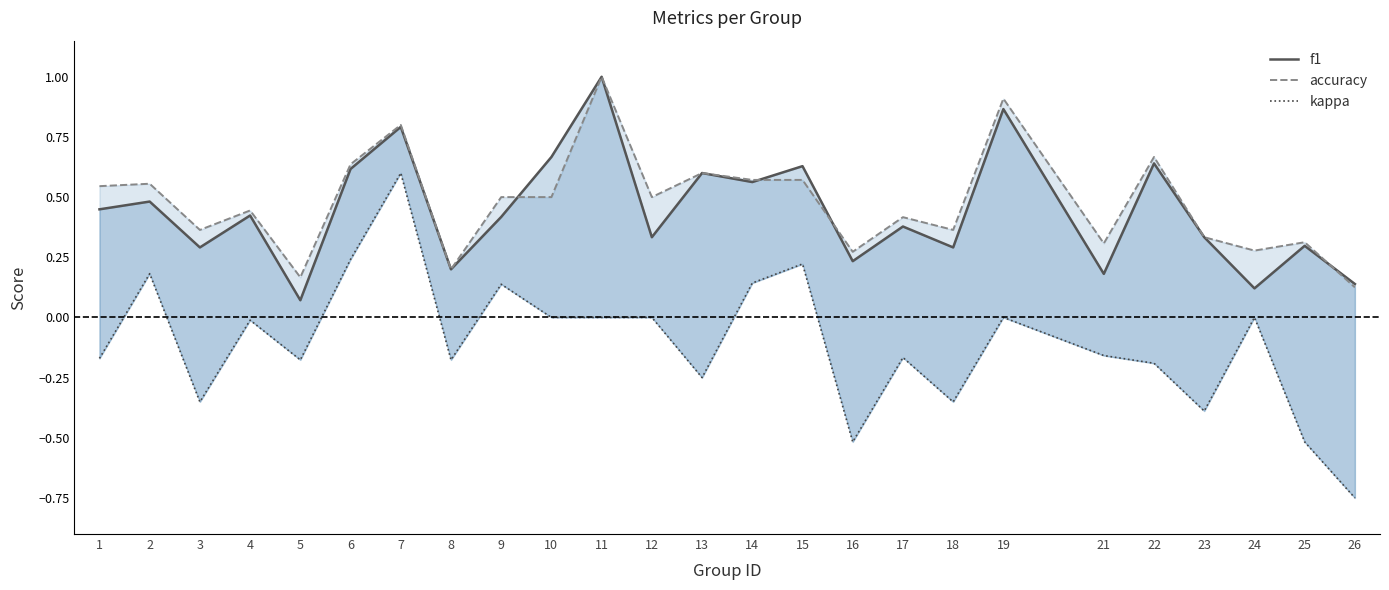

True or false: accuracy has more than 0 points higher than both neighbors.

True